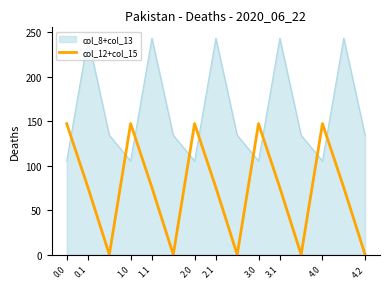

Which series has the widest spread of values?

col_12+col_15